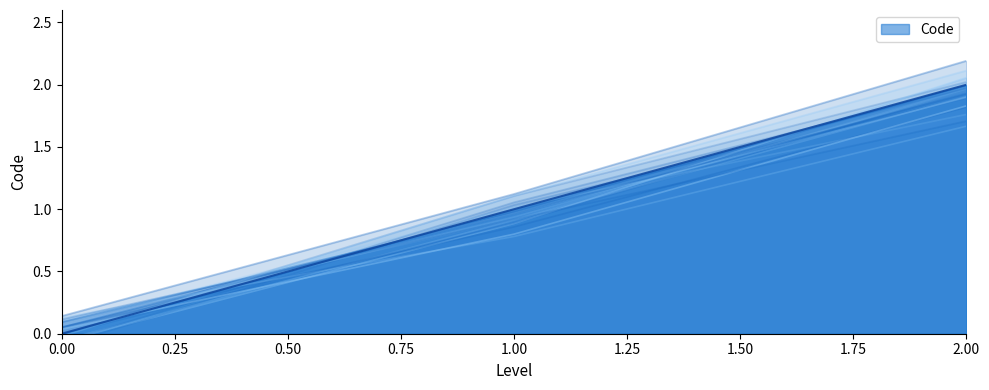

What is the difference between the values at 0 and 2?

2